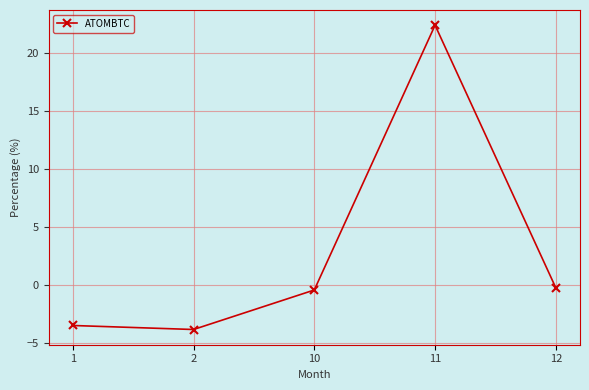

Reading right to left, transcribe all the data shown in this chart.

-0.3	22.4	-0.5	-3.9	-3.5